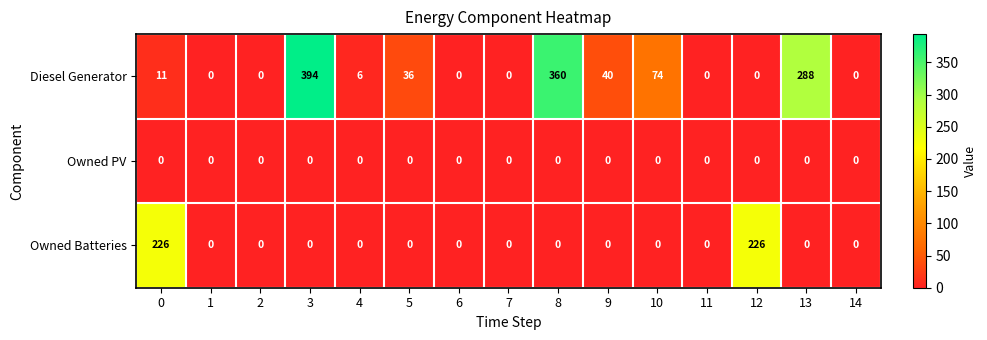

Which series has the largest total across all categories?

Diesel Generator